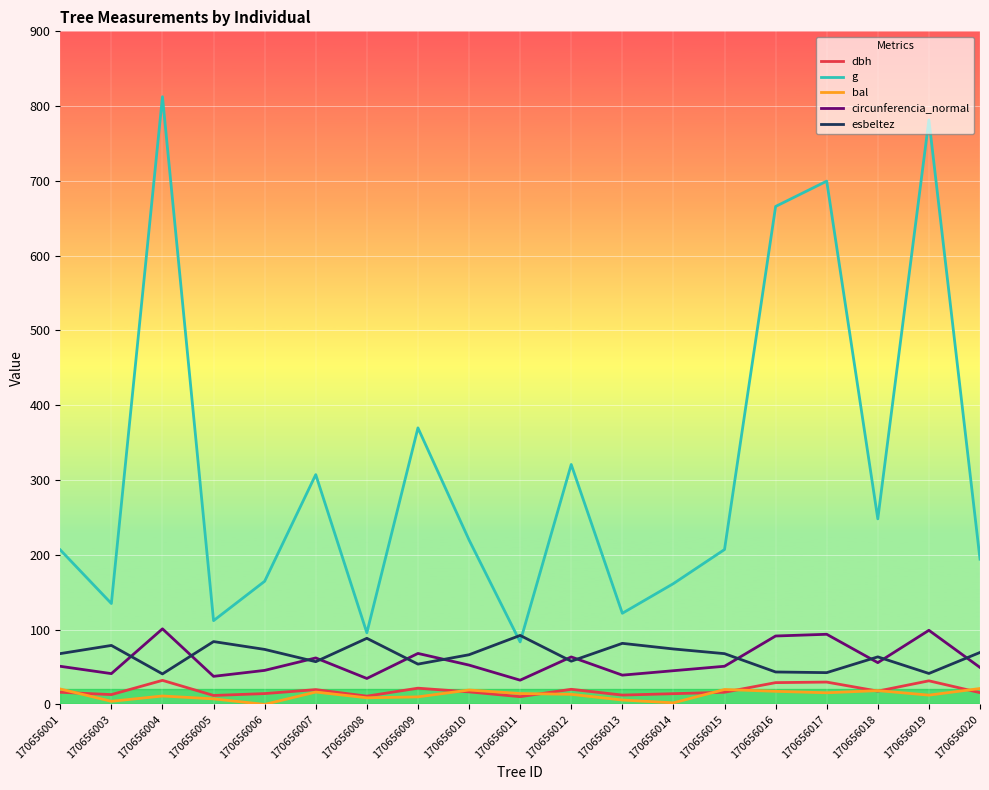

List the series in order of their peak value, lowest first.

bal, dbh, esbeltez, circunferencia_normal, g